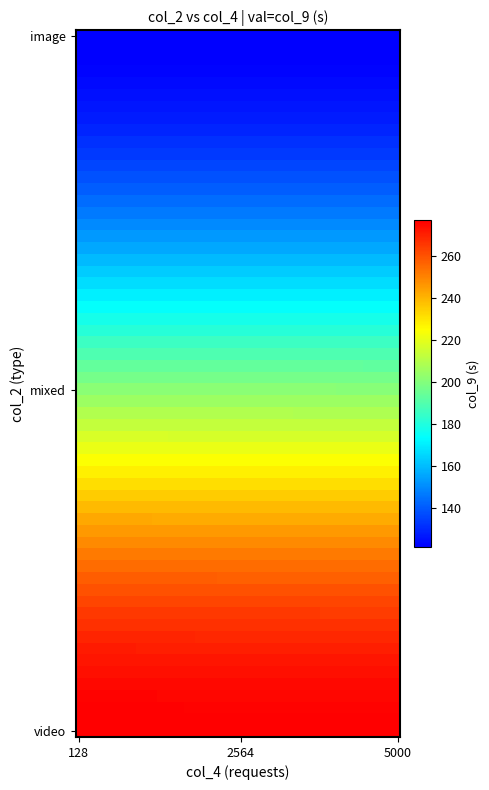

Which series has the largest total across all categories?

video